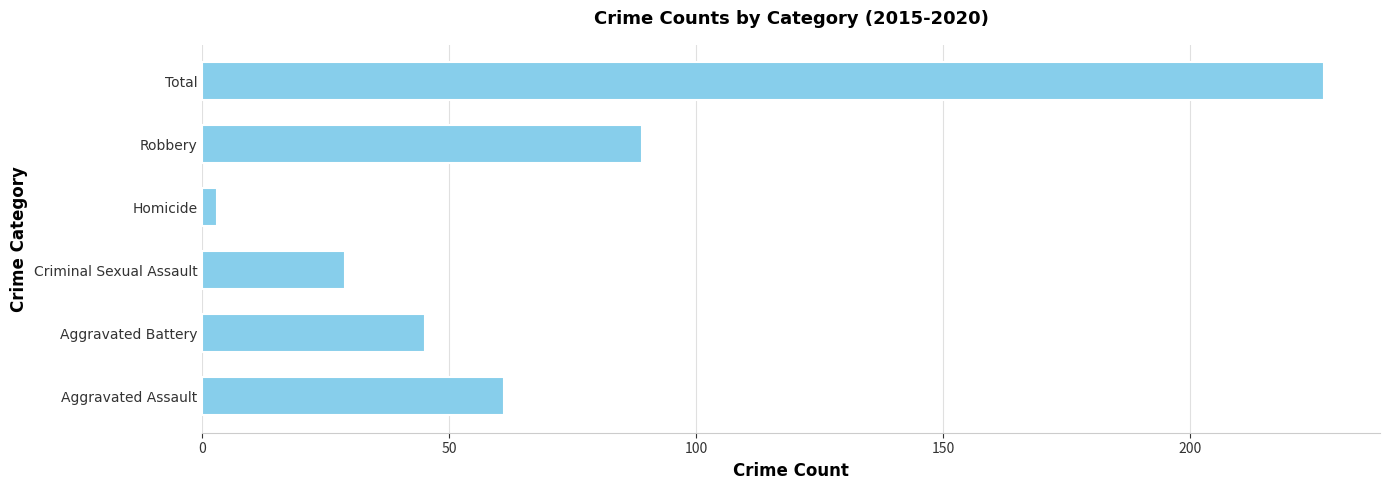

What is the maximum value shown in the chart?

227